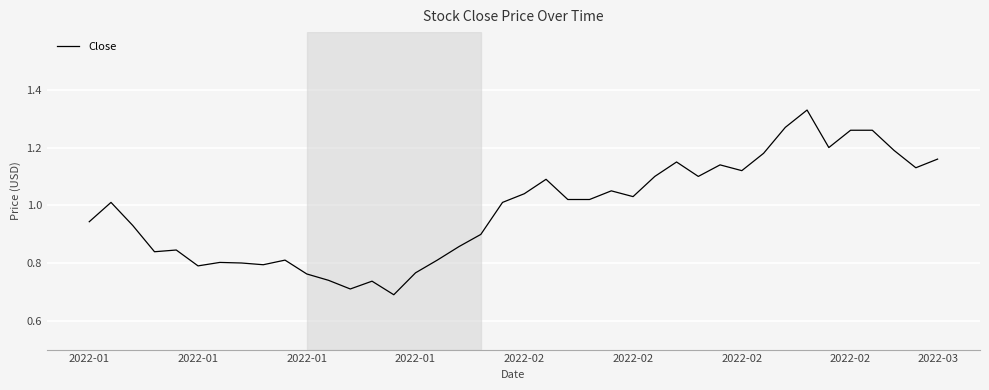

What is the difference between the maximum and minimum values?

0.6